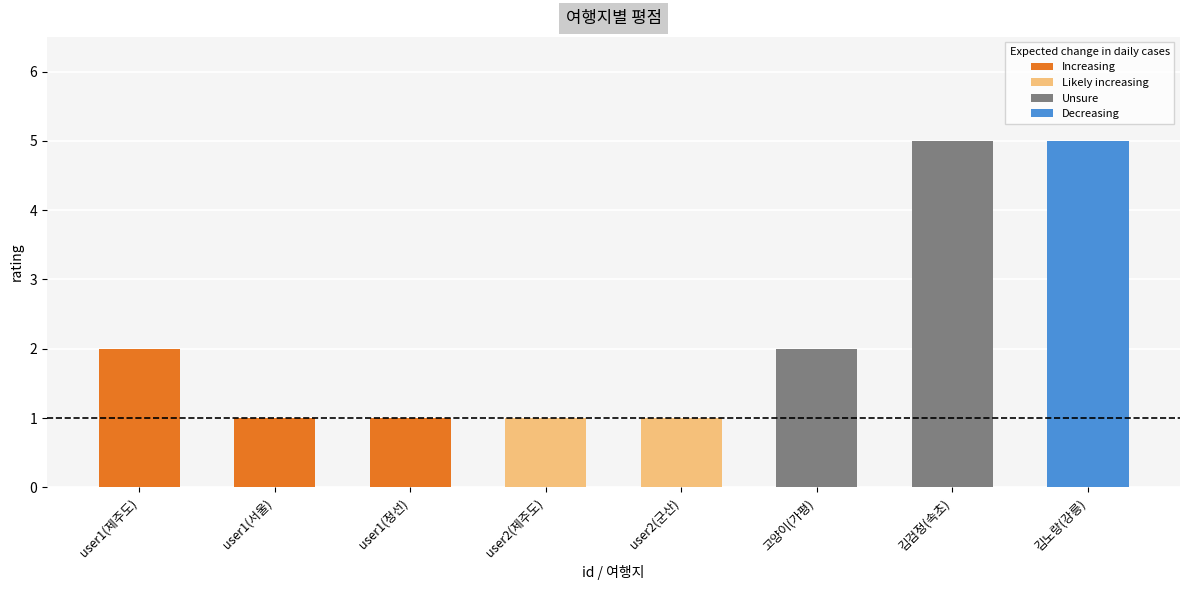

The chart shows a value of 1 at user2(제주도). True or false?

True